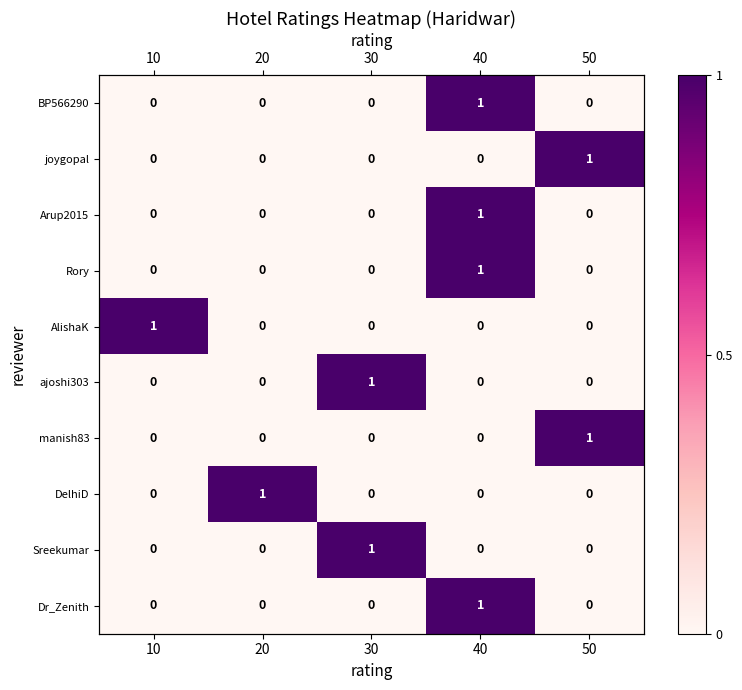

What is the difference between the maximum and minimum values in the Dr_Zenith series?

1